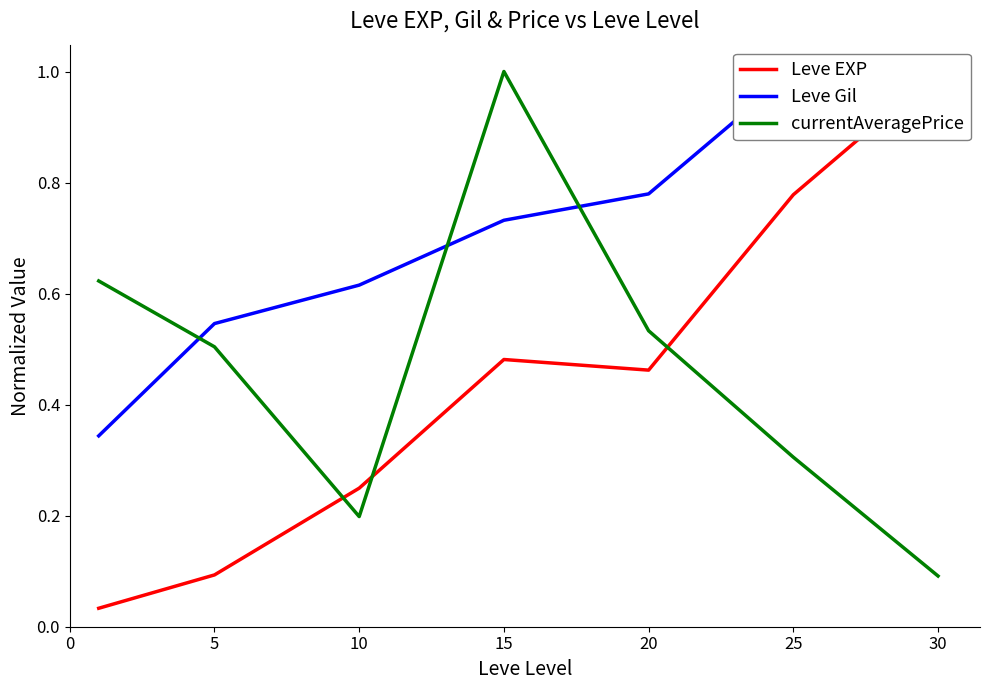

True or false: Leve EXP has a value of 0.1 at 5.

True